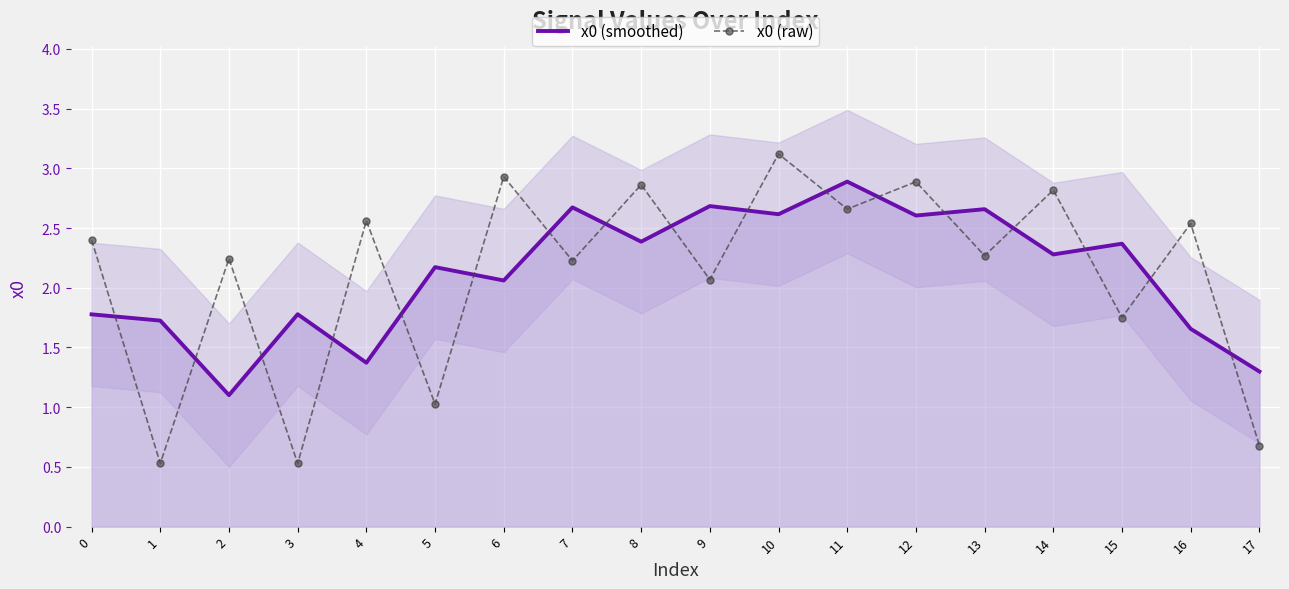

What is the maximum value for x0 (smoothed)?

2.9